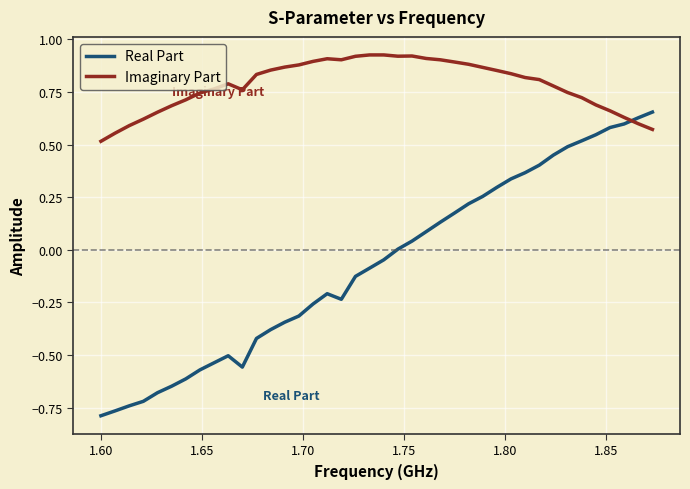

Which series has the widest spread of values?

Real Part